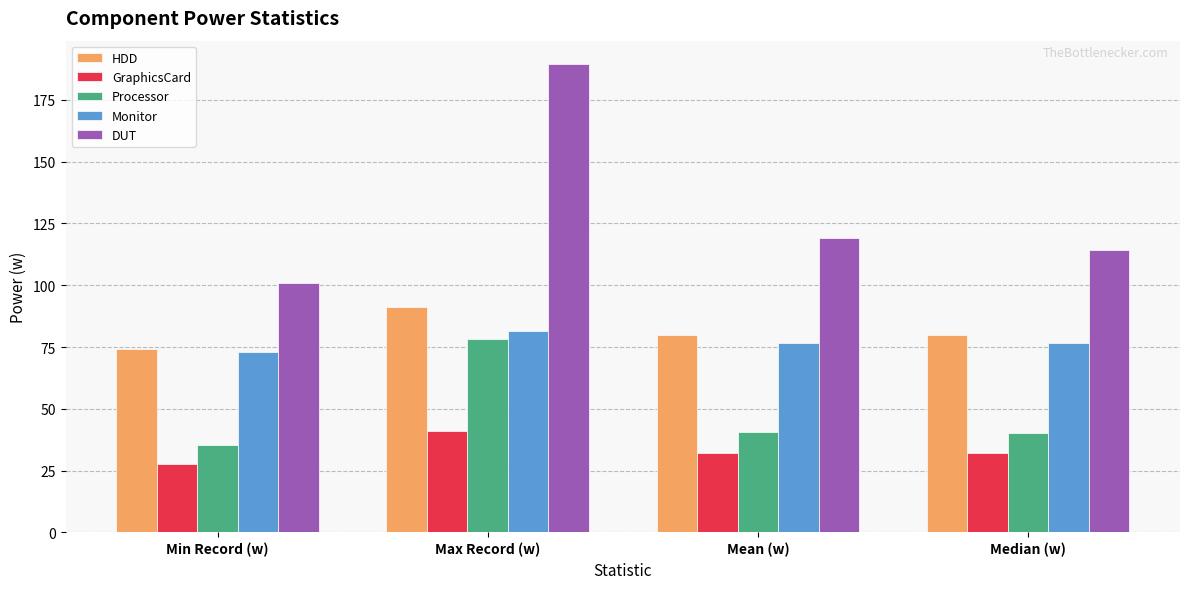

What is the label of the 3rd bar from the right?

Max Record (w)